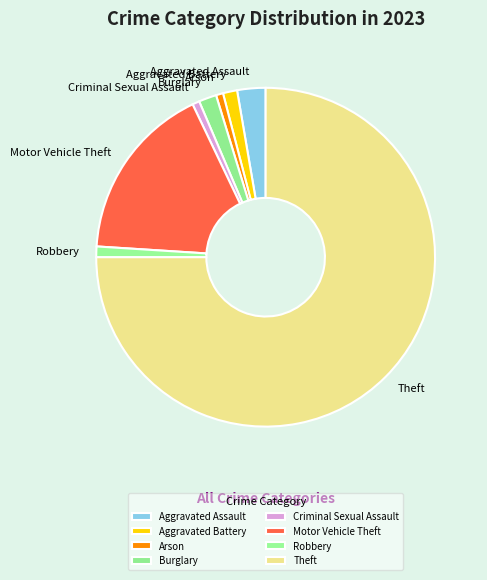

What is the largest slice in the pie chart?

Theft